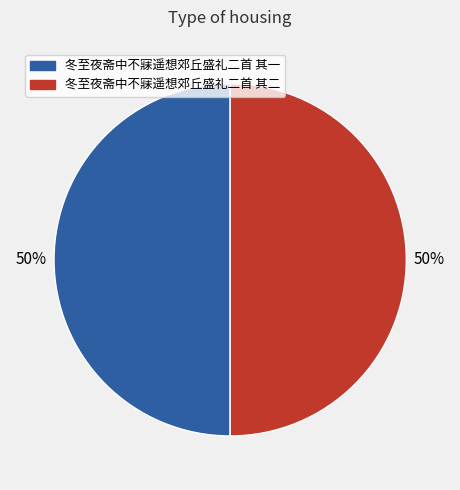

To the nearest percent, what portion does 冬至夜斋中不寐遥想郊丘盛礼二首 其二 represent?

50%